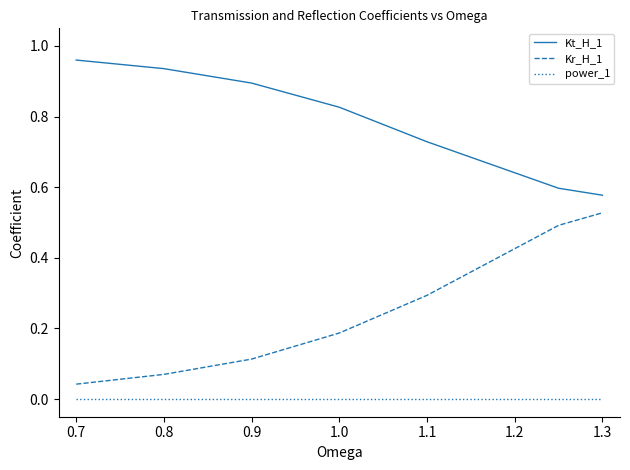

Rank the series by their maximum value, from lowest to highest.

power_1, Kr_H_1, Kt_H_1